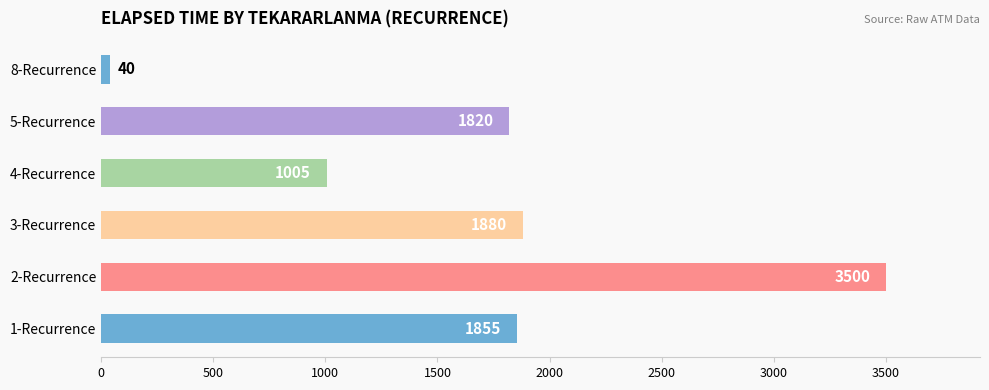

Rank the categories by value from lowest to highest.

8-Recurrence, 4-Recurrence, 5-Recurrence, 1-Recurrence, 3-Recurrence, 2-Recurrence